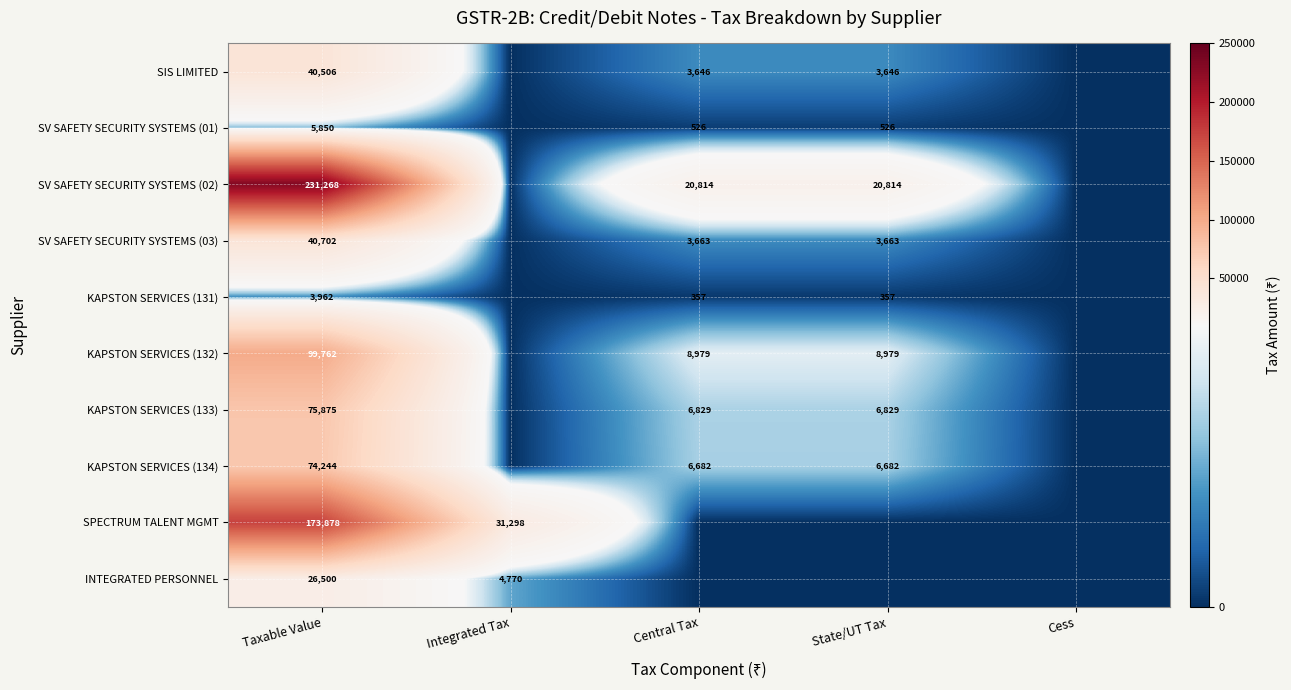

True or false: SV SAFETY SECURITY SYSTEMS (02) has a value of 37272 at State/UT Tax.

False